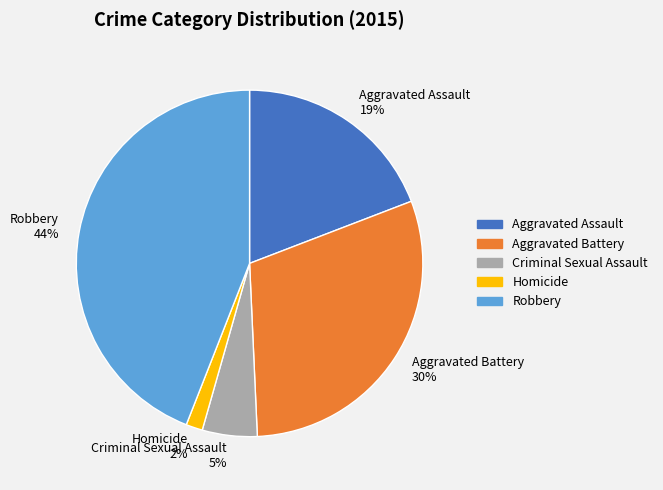

What percentage is the Aggravated Battery slice, to the nearest percent?

30%